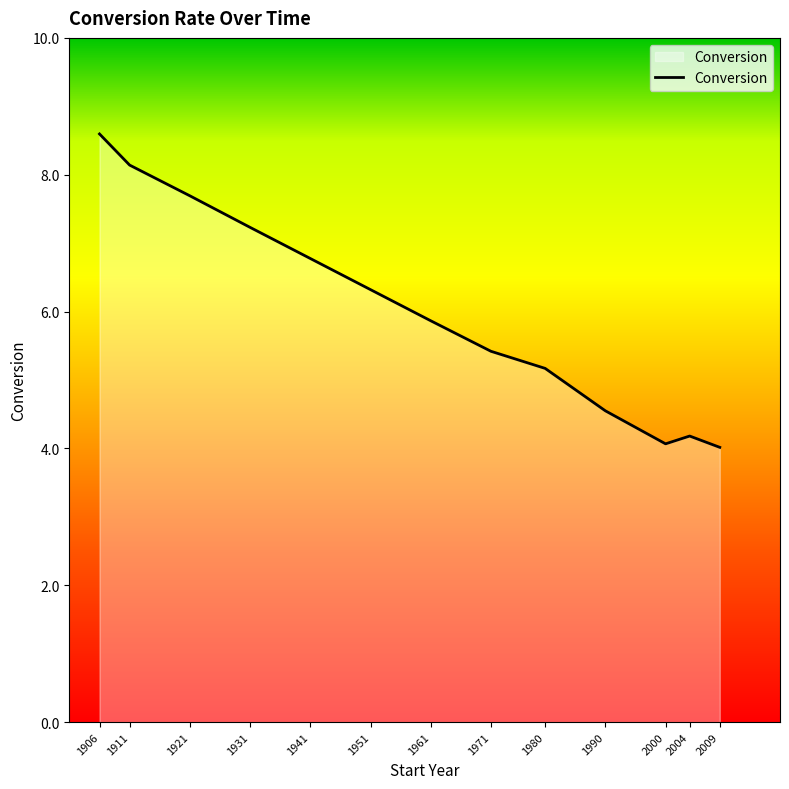

What is the sum of all values?

78.0